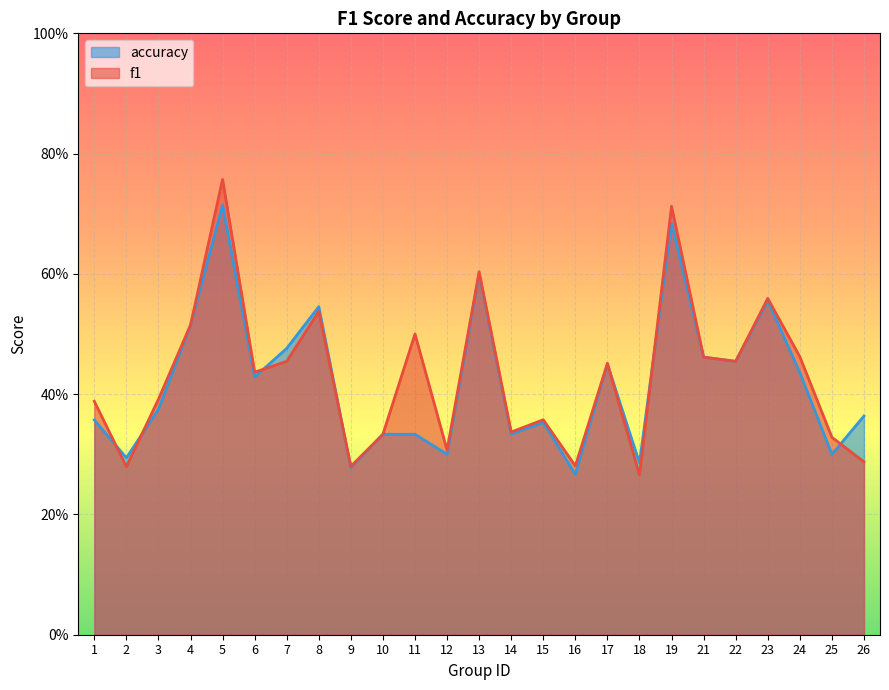

Does the chart display data point markers on the line(s)?

No